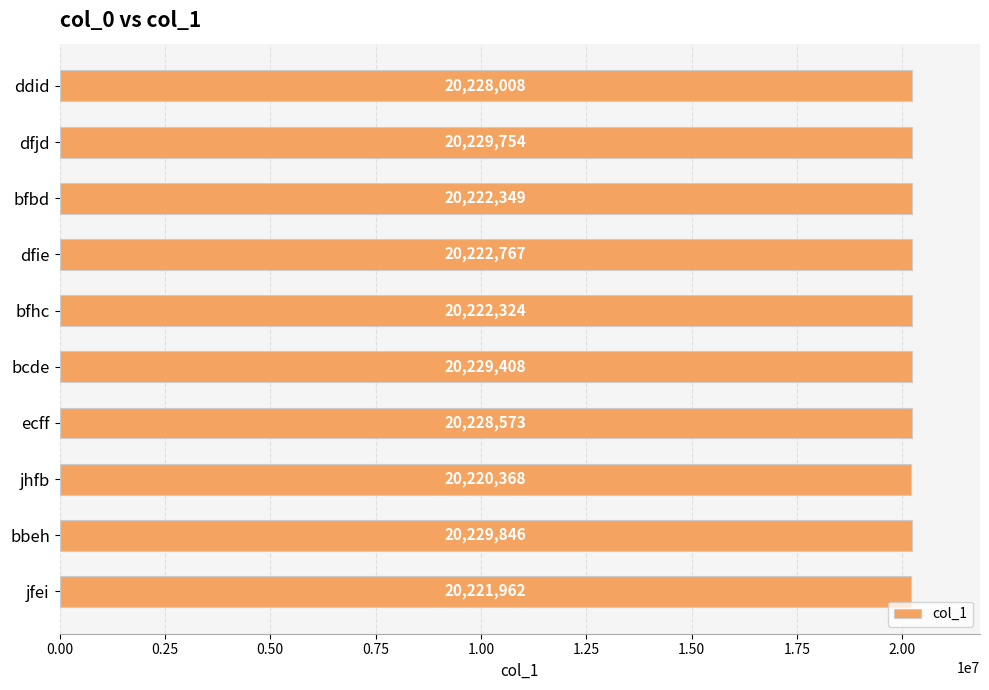

The value at dfie is 4908923. True or false?

False